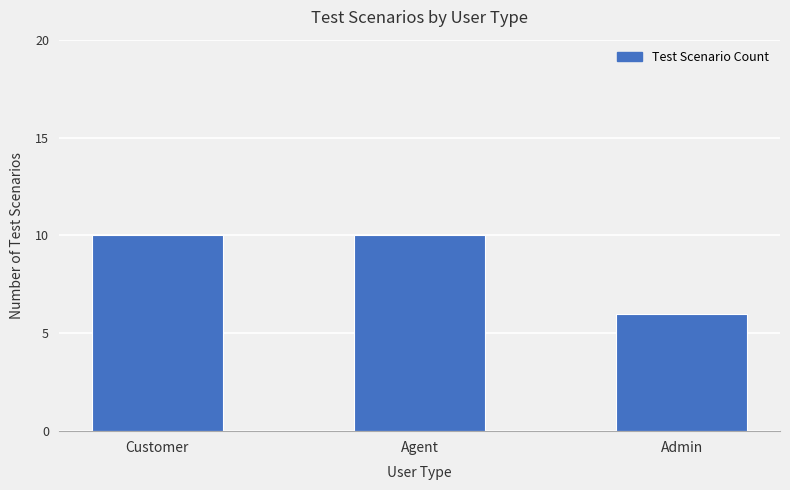

Which has a higher value, Admin or Customer?

Customer